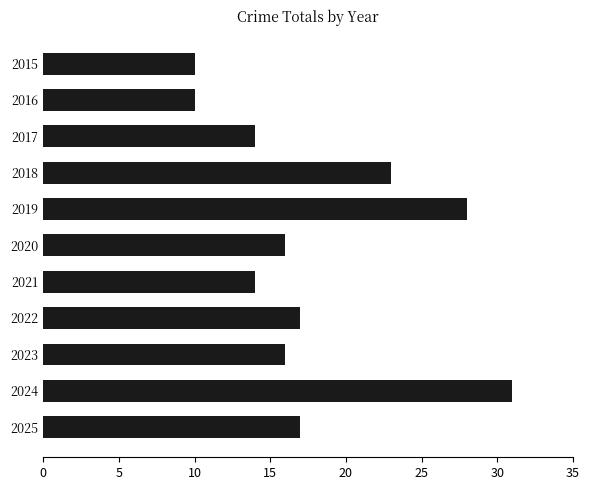

What is the average value?

18